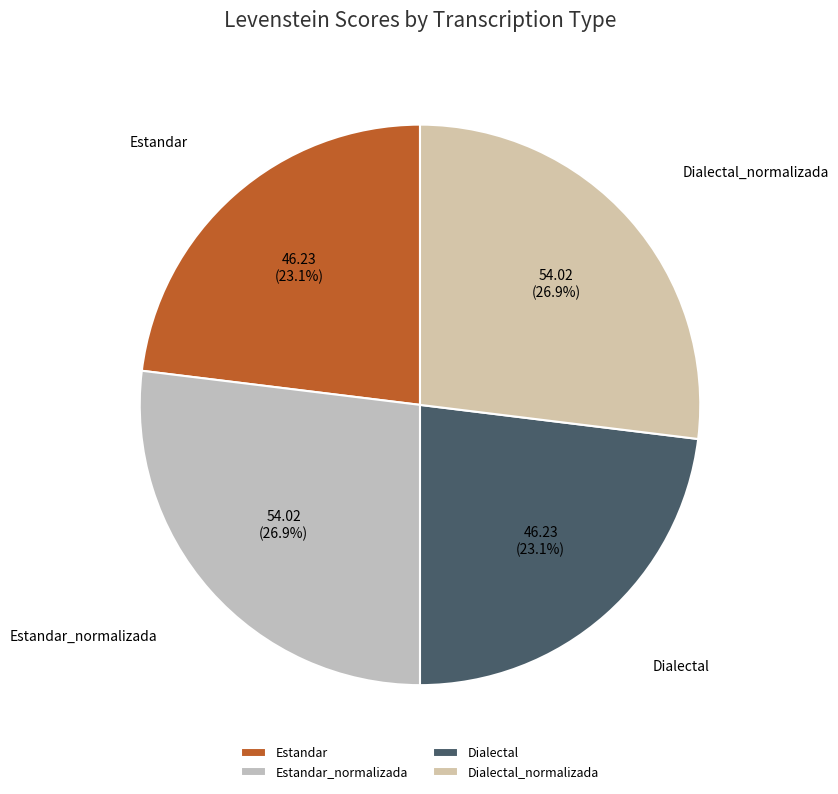

To the nearest percent, what is the combined percentage of Dialectal_normalizada and Dialectal?

50%